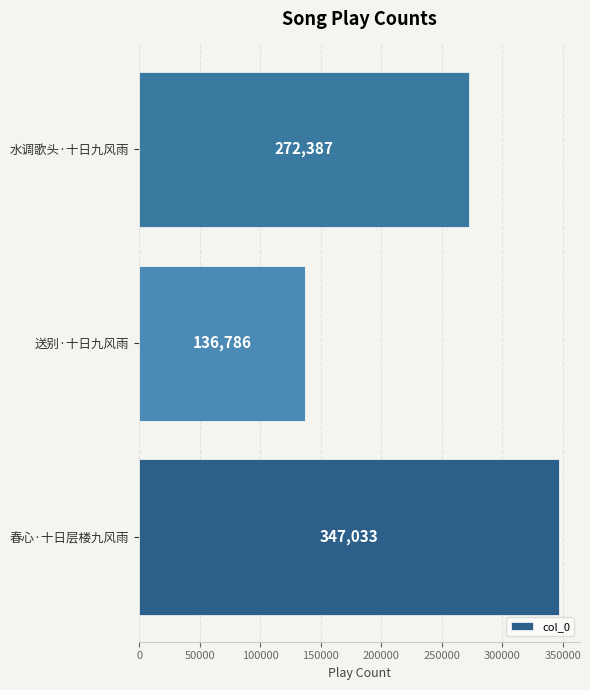

Is it true that the value at 送别·十日九风雨 is 136786?

True